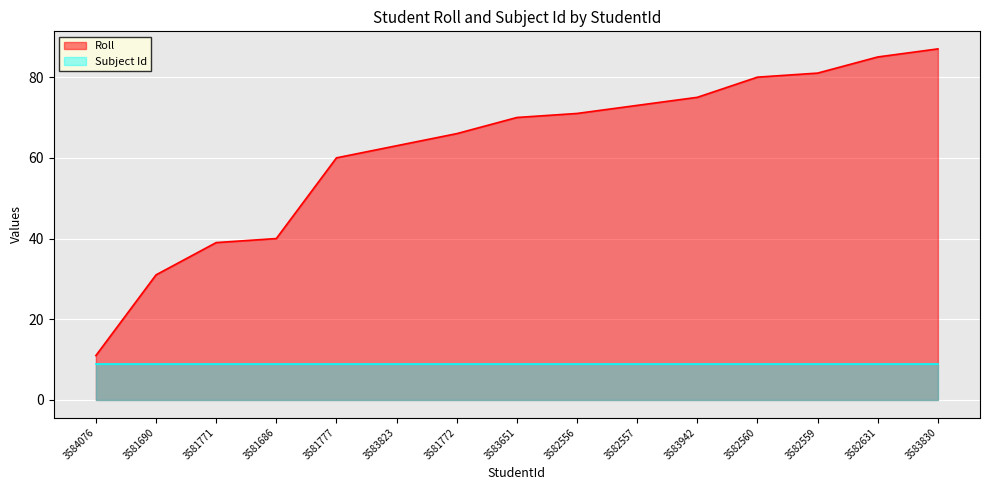

Rank the categories by value from highest to lowest.

3583830, 3582631, 3582559, 3582560, 3583942, 3582557, 3582556, 3583651, 3581772, 3583823, 3581777, 3581686, 3581771, 3581690, 3584076